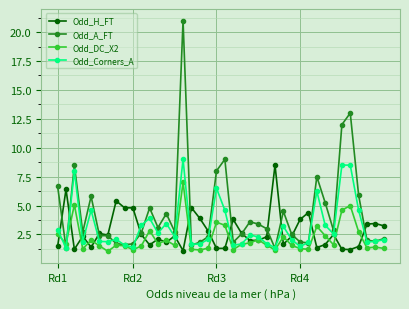

Which series has the widest spread of values?

Odd_A_FT